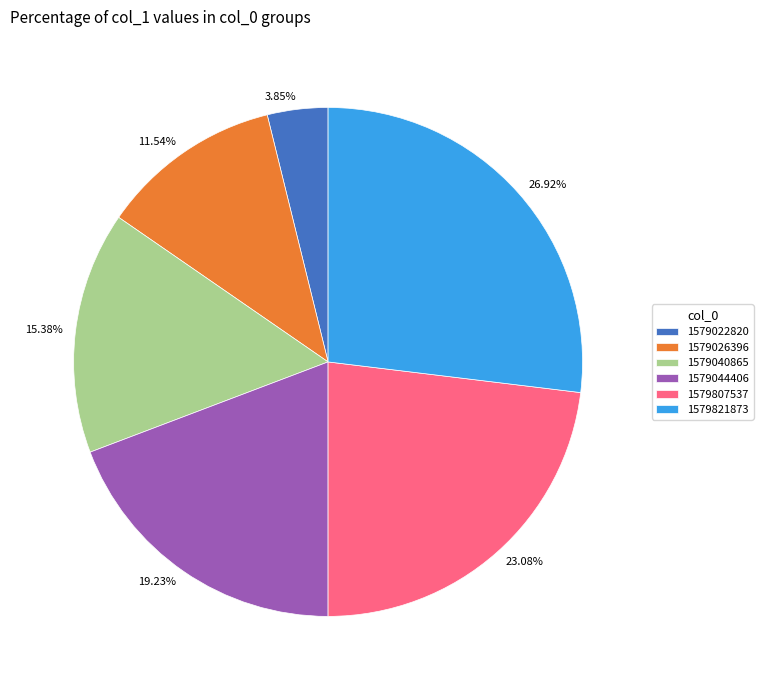

Is there any slice that represents more than half of the pie?

No